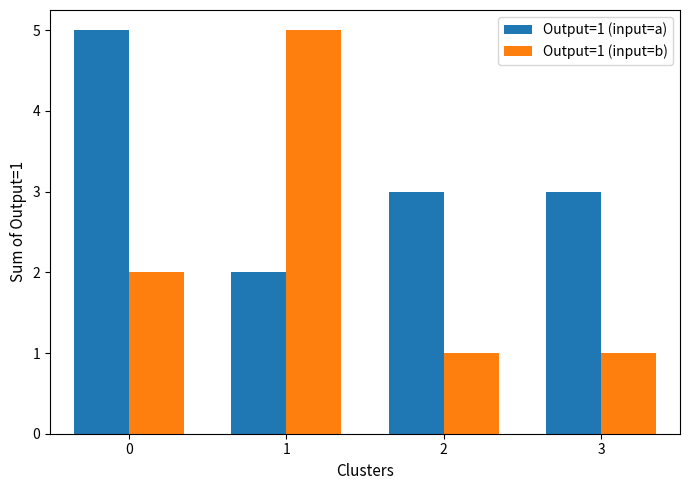

How many distinct data groups are displayed?

2